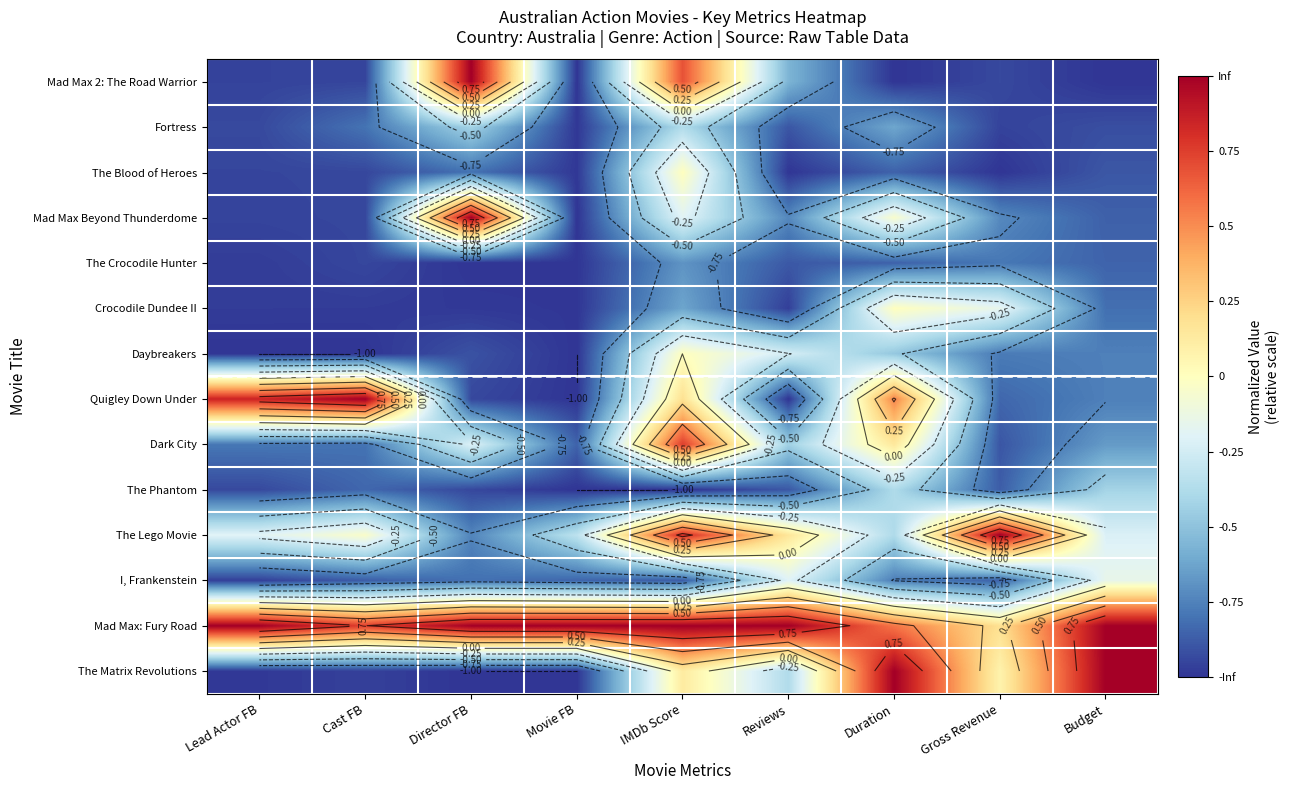

The Quigley Down Under series shows -1.6 at Director FB. True or false?

False